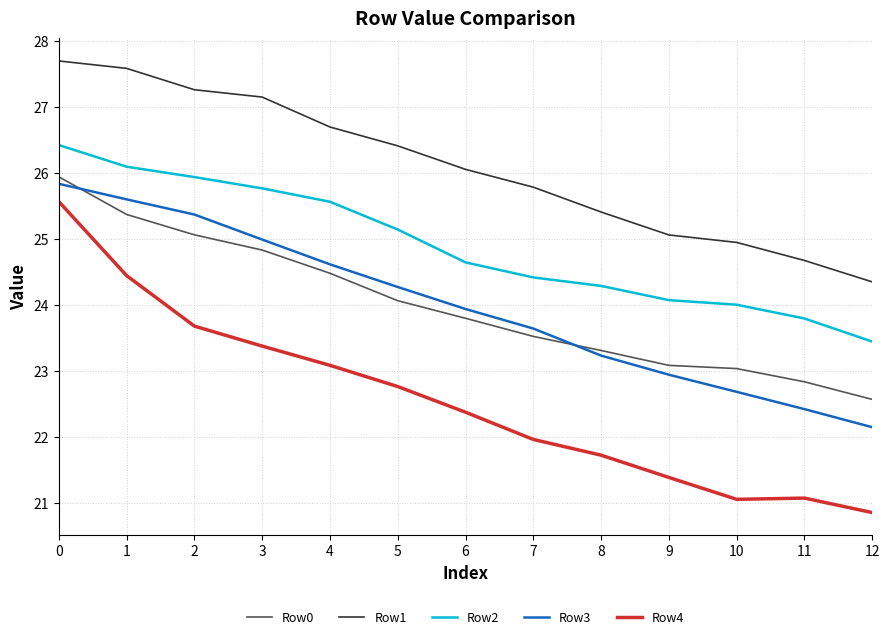

What is the difference between the maximum and minimum values in the Row4 series?

4.7